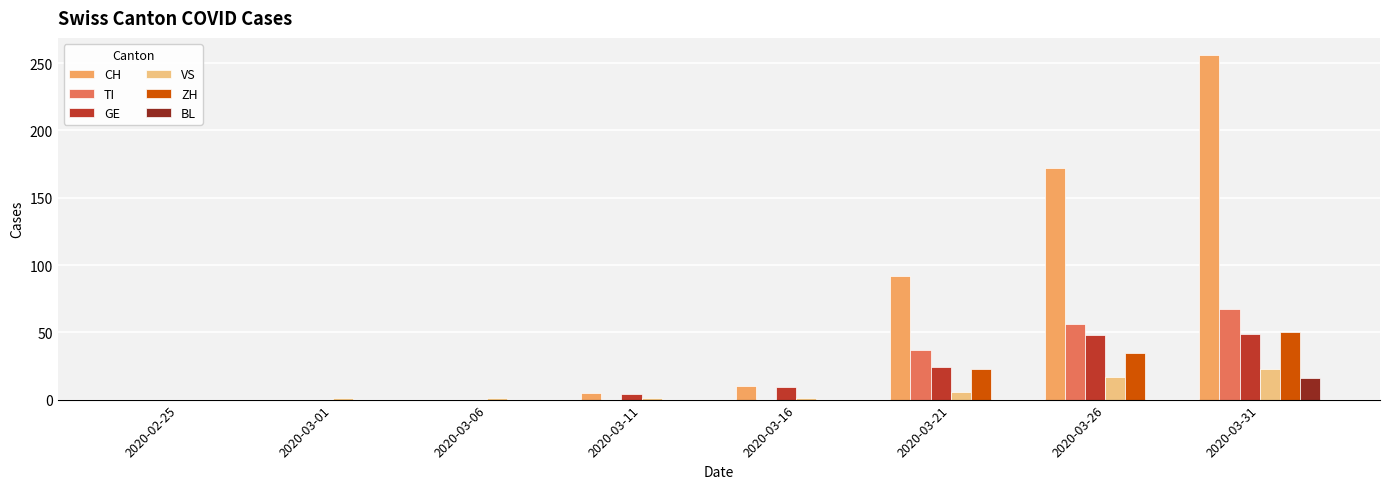

Which series changed the most between 2020-03-16 and 2020-03-31?

CH